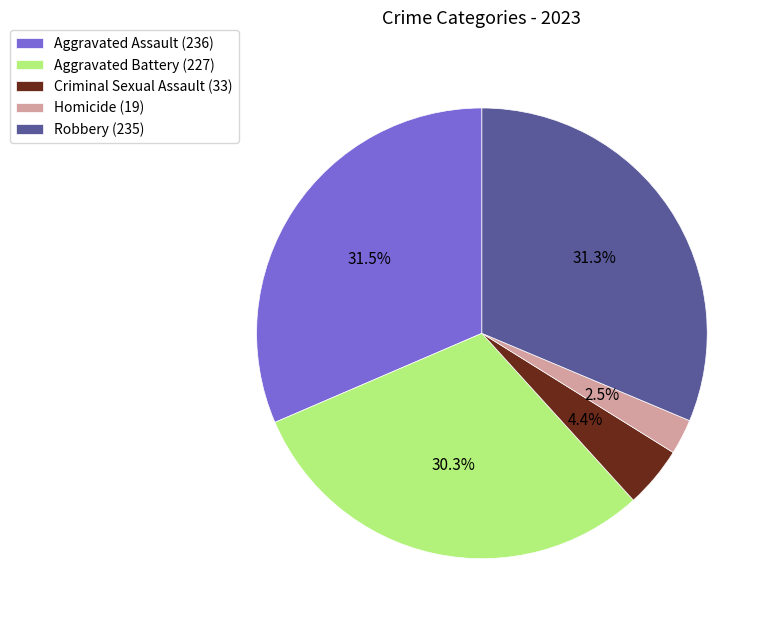

The Aggravated Battery slice represents 30% of the pie. True or false?

True